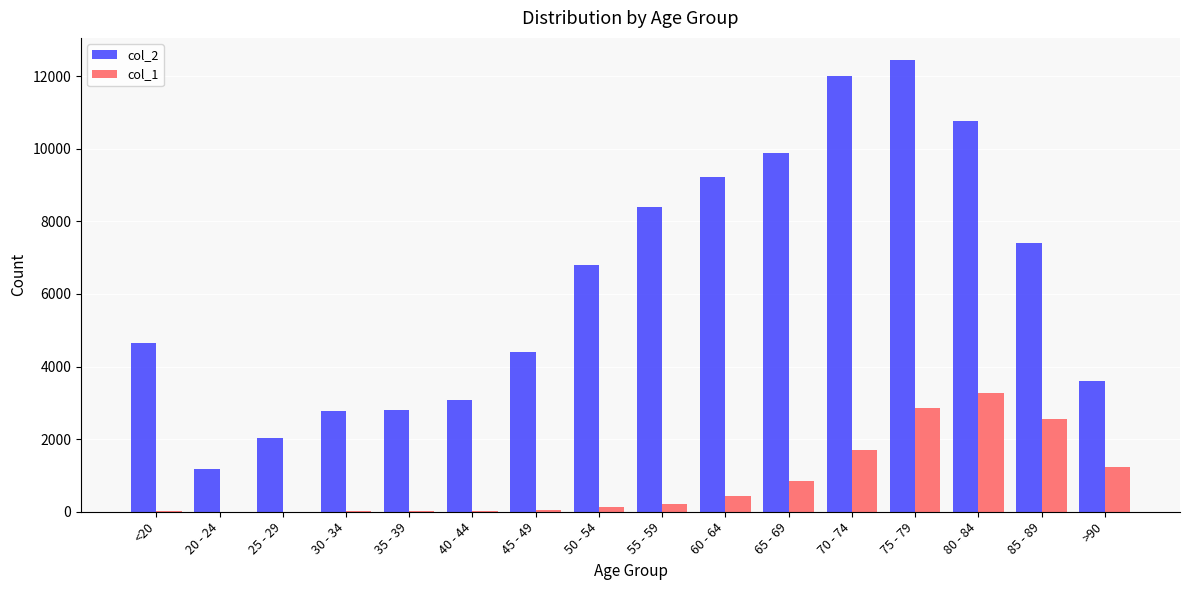

What is the maximum value for col_1?

3273